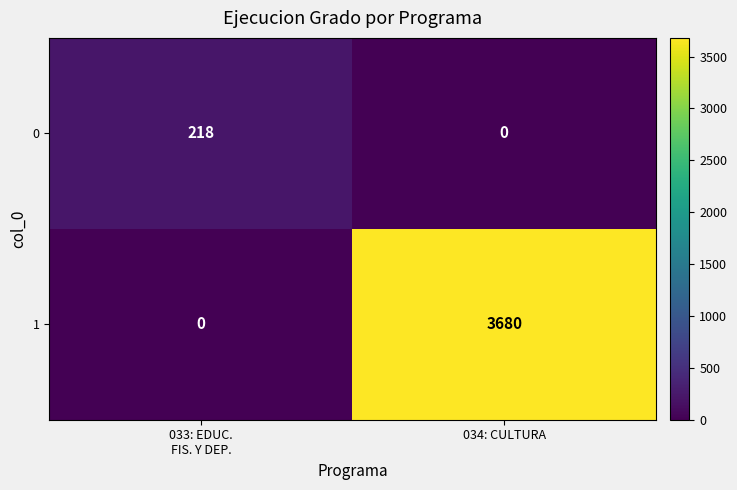

What is the difference between the maximum and minimum values in the 0 series?

218